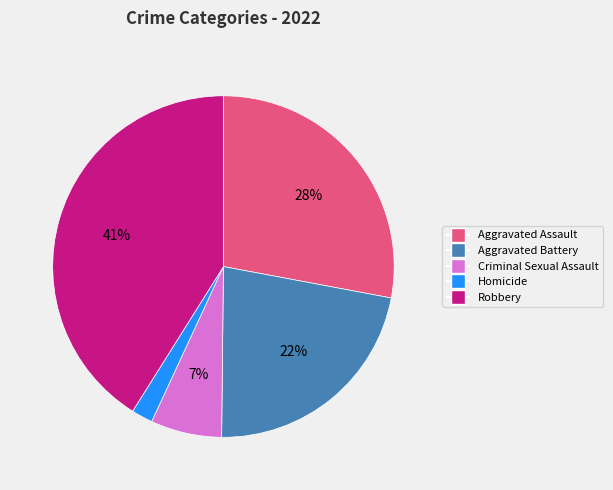

Does Homicide account for over 50% of the chart?

No